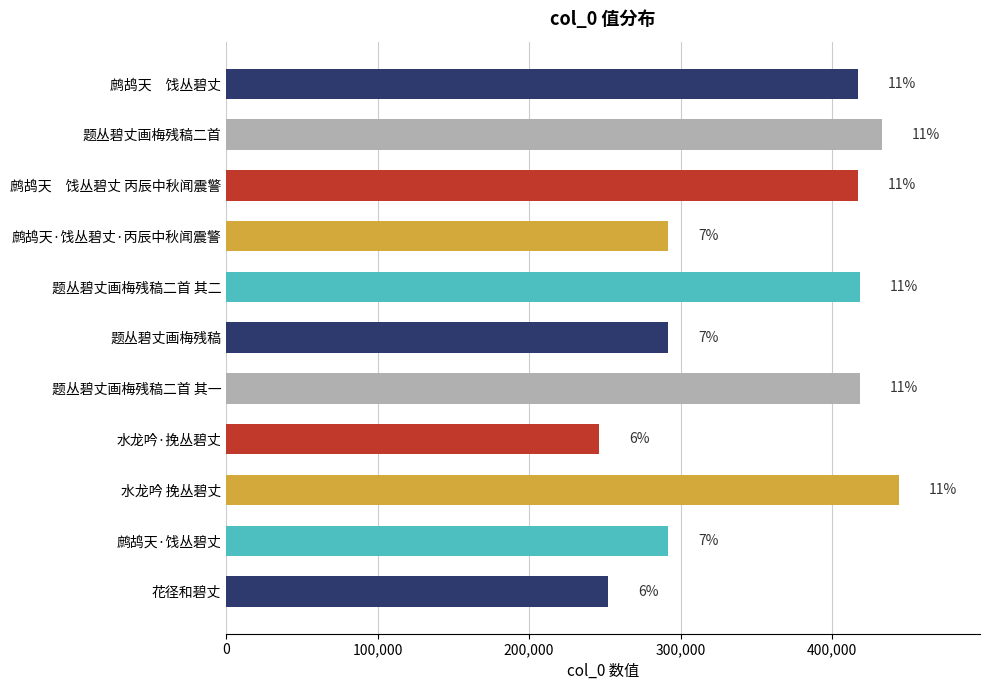

What is the smallest value displayed?

246222